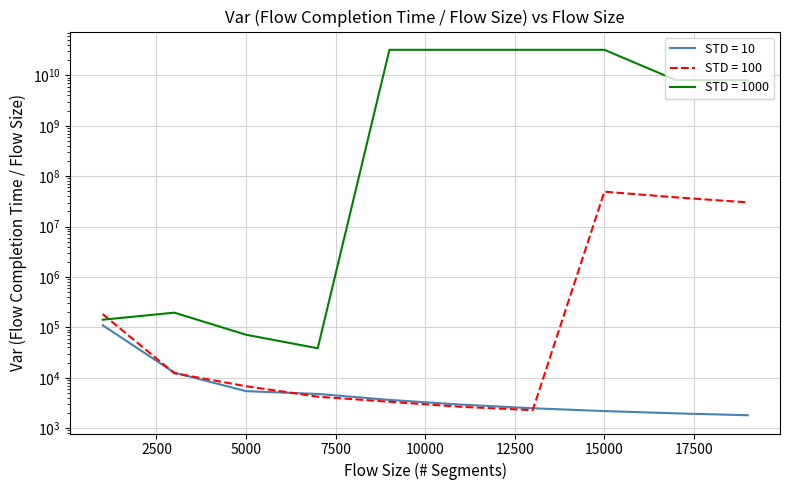

Is it true that STD = 100 equals 2274.1 at 13000.0?

True